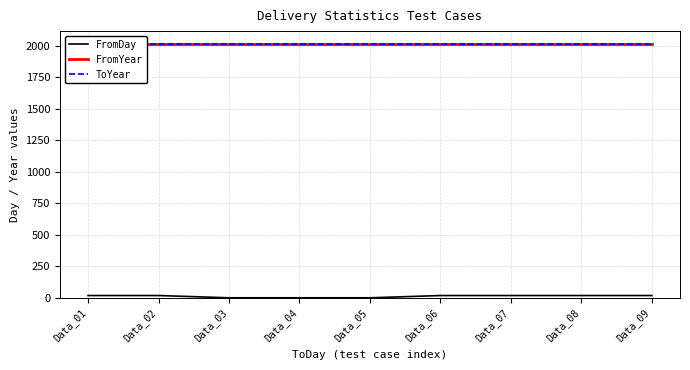

True or false: FromDay and ToYear intersect in this chart.

False